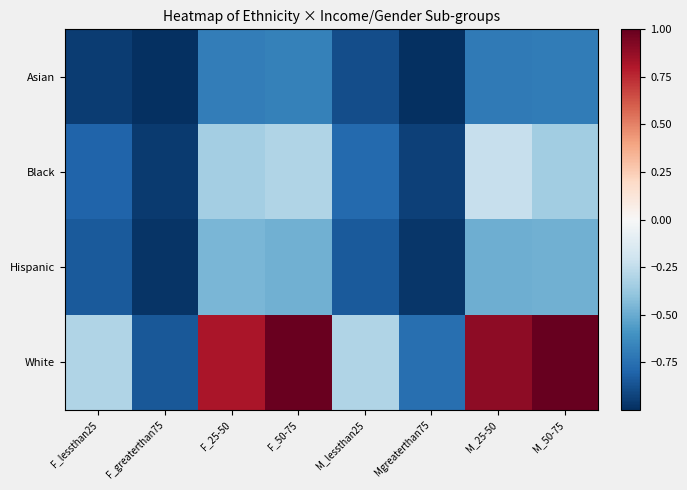

At F_50-75, list the series in order from smallest to largest.

Asian, Hispanic, Black, White